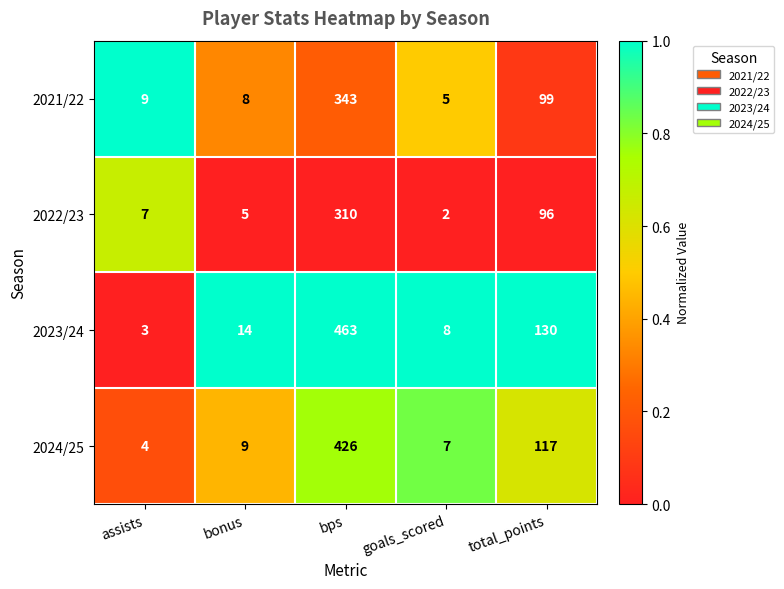

Reading right to left, transcribe all the data shown in this chart.

2021/22: total_points=99	goals_scored=5	bps=343	bonus=8	assists=9
2022/23: total_points=96	goals_scored=2	bps=310	bonus=5	assists=7
2023/24: total_points=130	goals_scored=8	bps=463	bonus=14	assists=3
2024/25: total_points=117	goals_scored=7	bps=426	bonus=9	assists=4